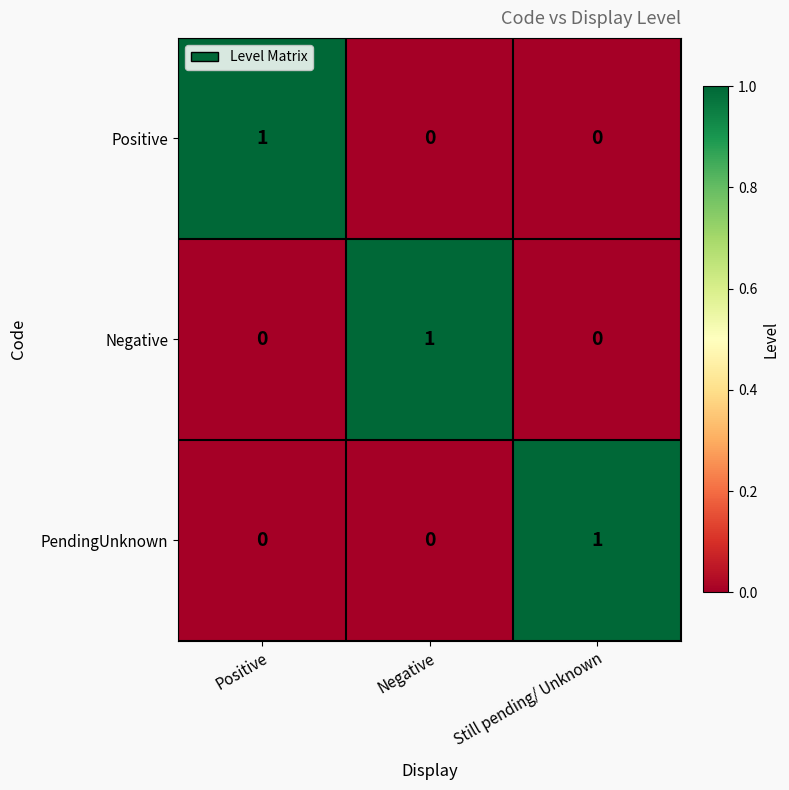

How many PendingUnknown values are between 0 and 1?

3